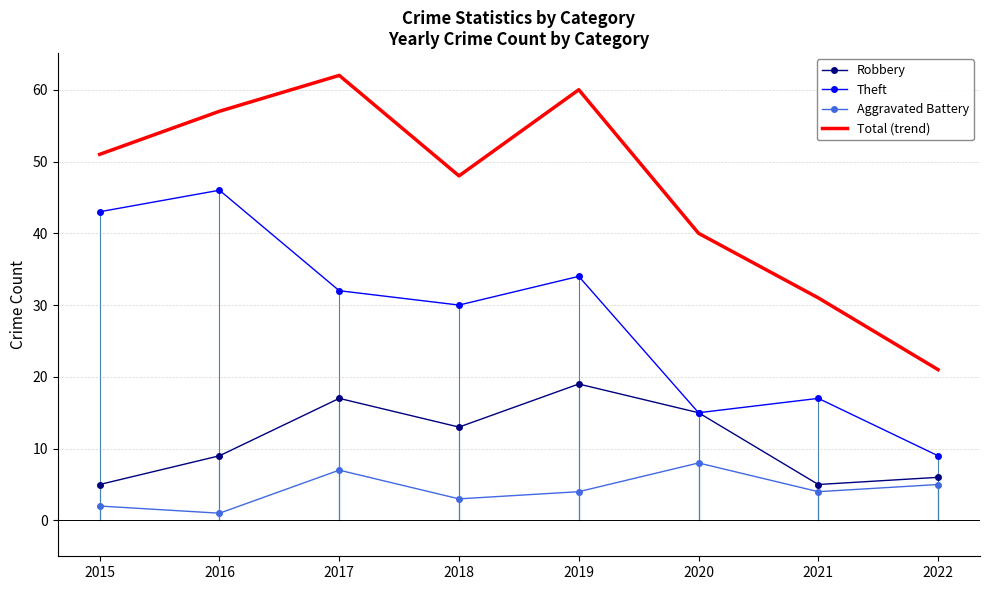

Which series has the largest total across all categories?

Total (trend)